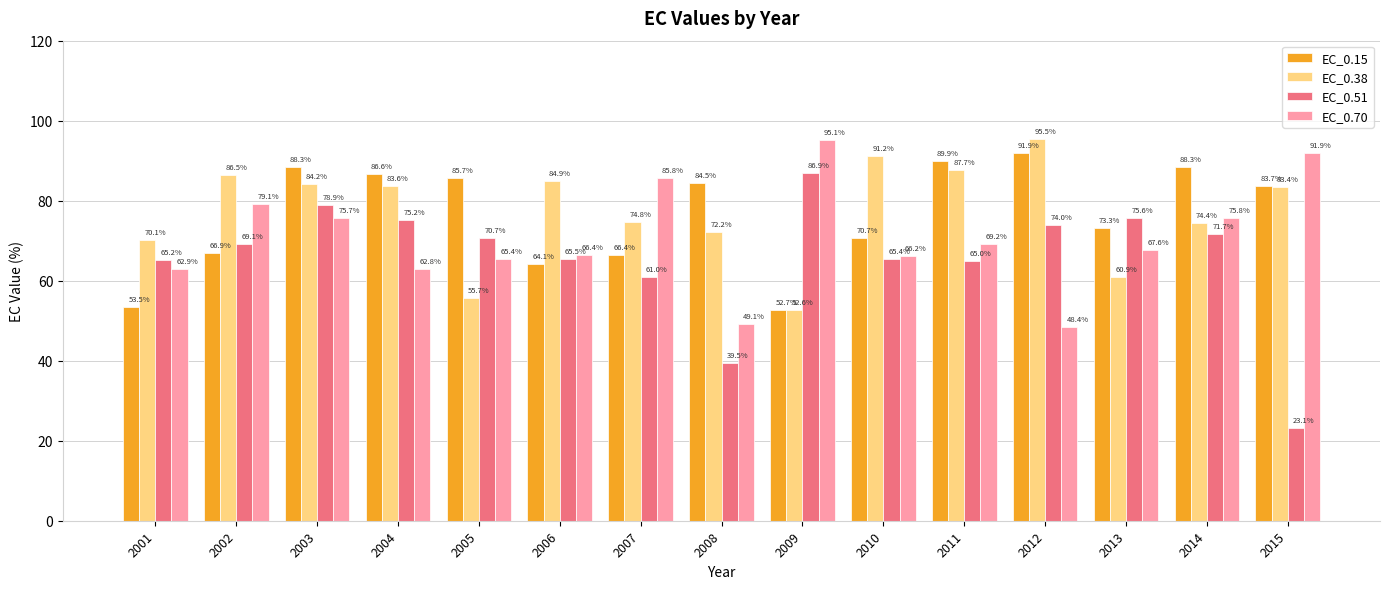

How many bars are there in each group?

4